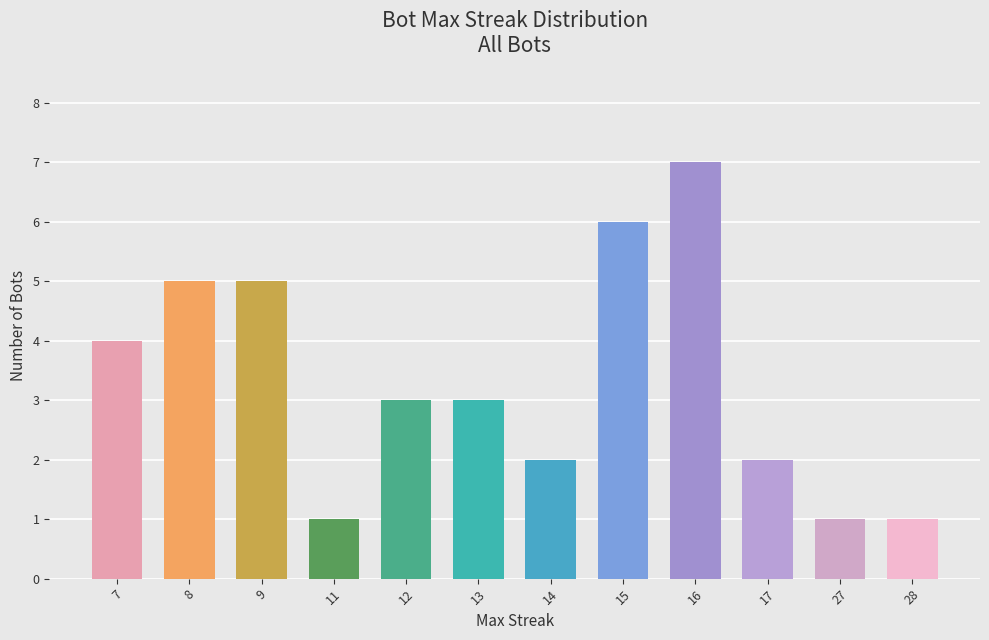

What is the sum of the values at 27 and 9?

6